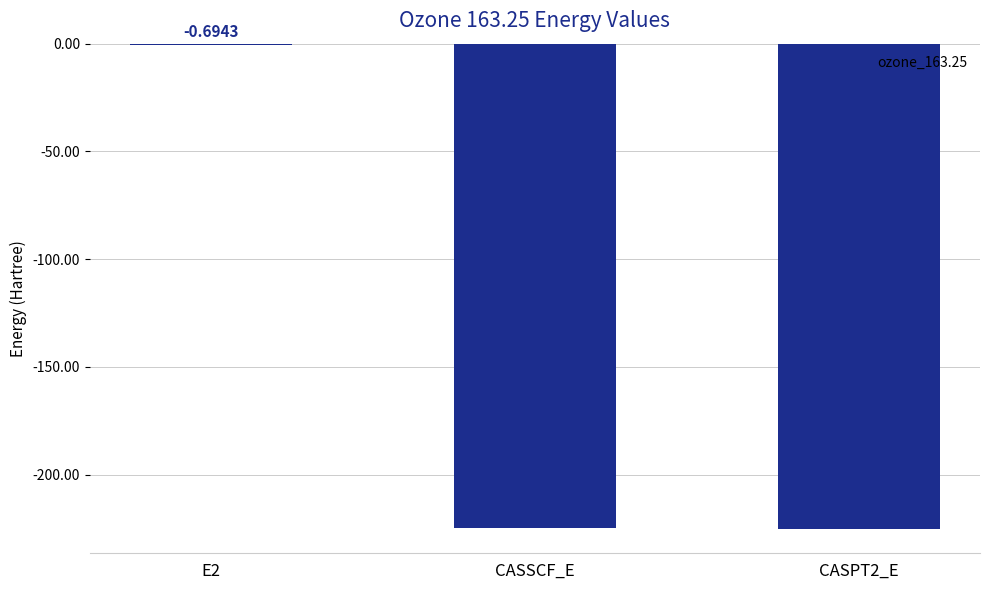

How many data points are above -224?

1